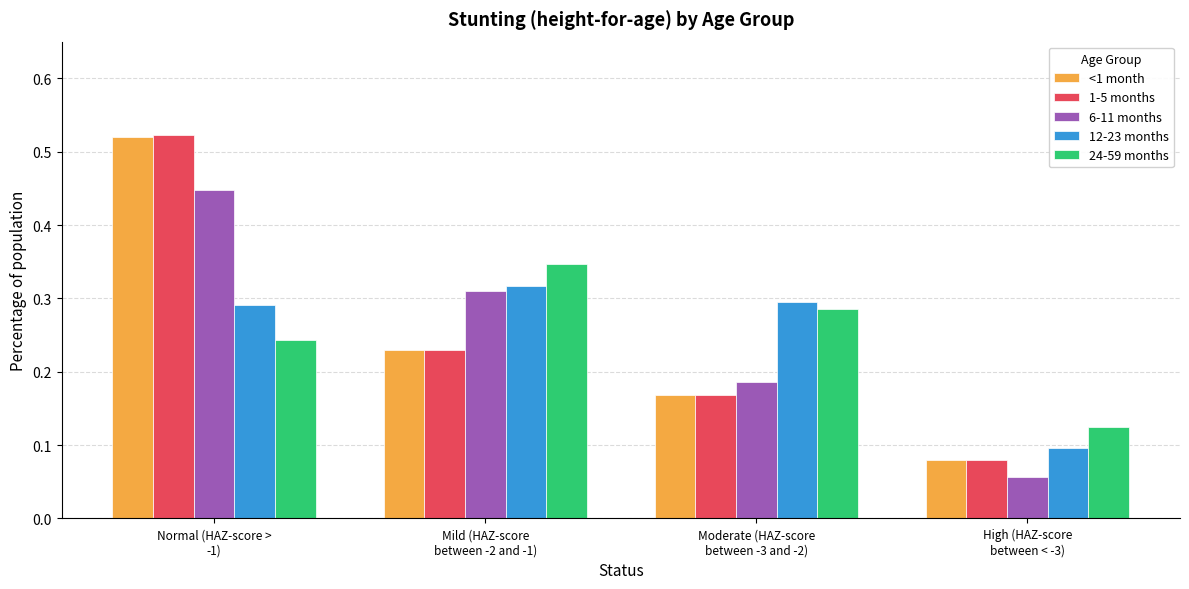

What is the sum of all 1-5 months values?

1.0